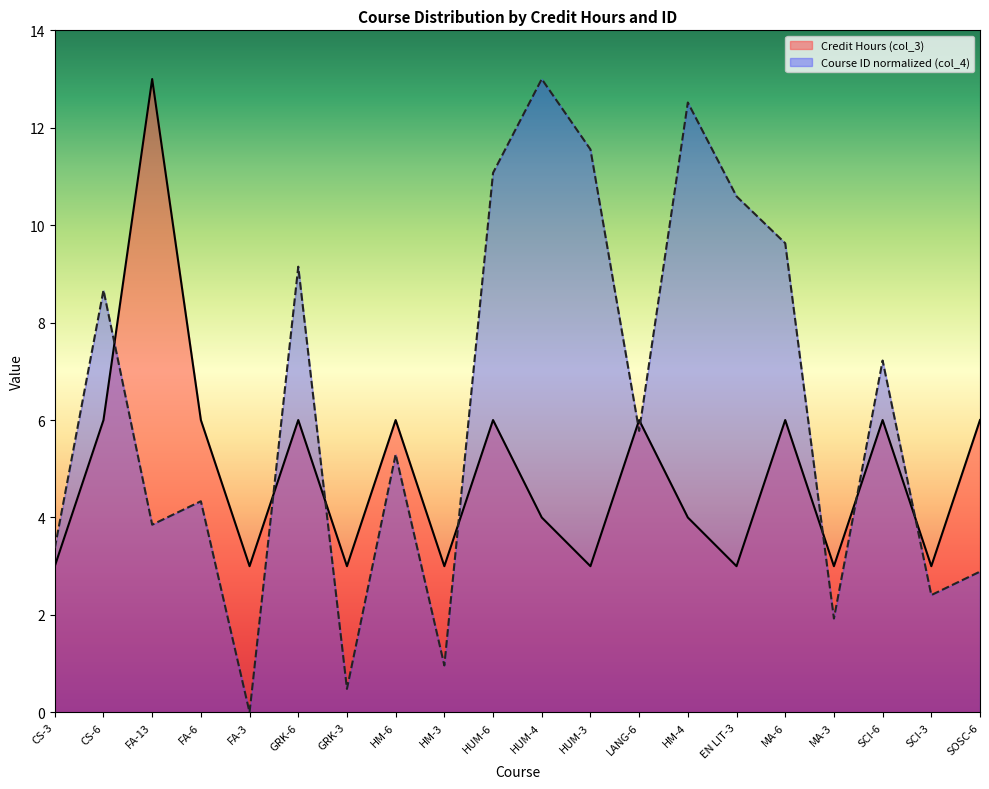

Is it true that Course ID (col_4) equals 4.9 at FA-3?

False